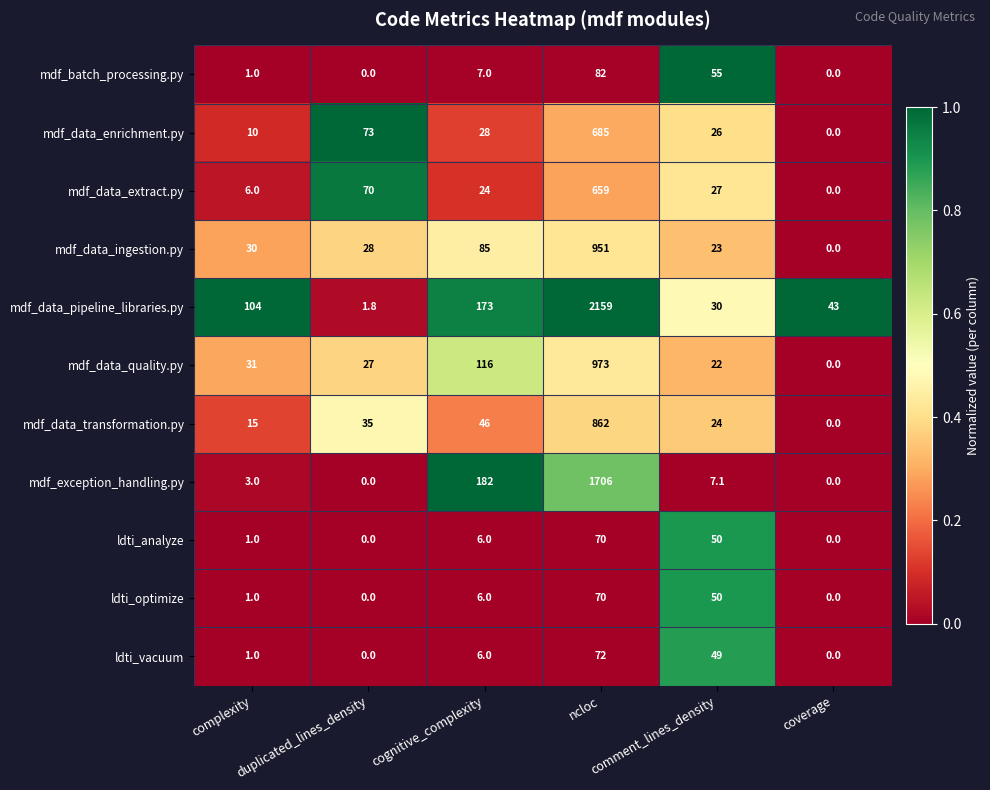

What is the greatest value displayed?

2159.0